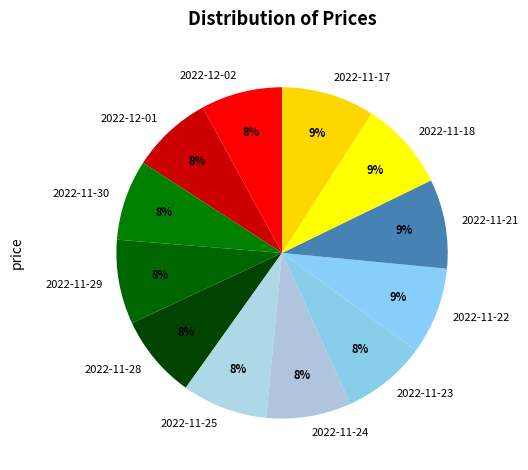

To the nearest percent, what is the difference between the largest and smallest slice percentages?

1%